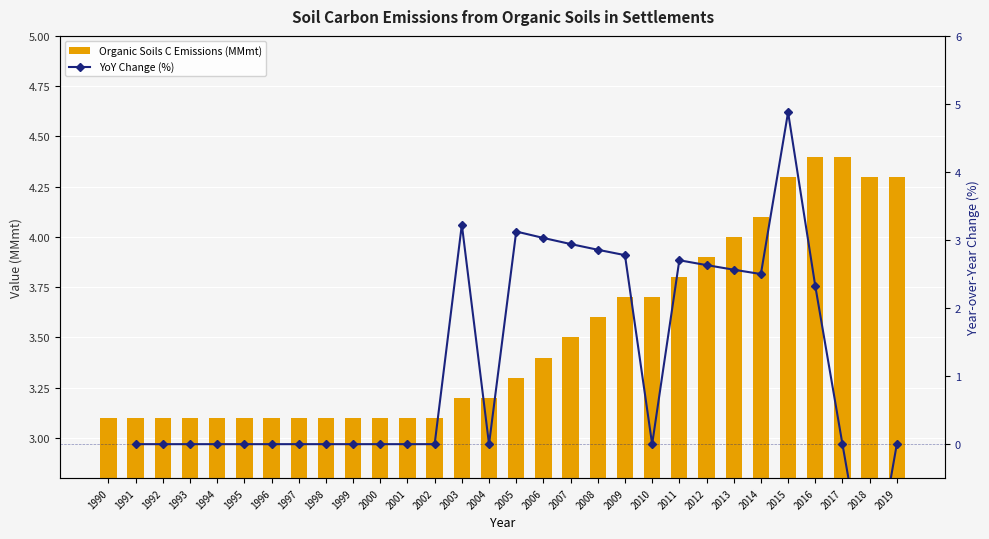

Count the YoY Change (%) values in the range 0 to 2.

16